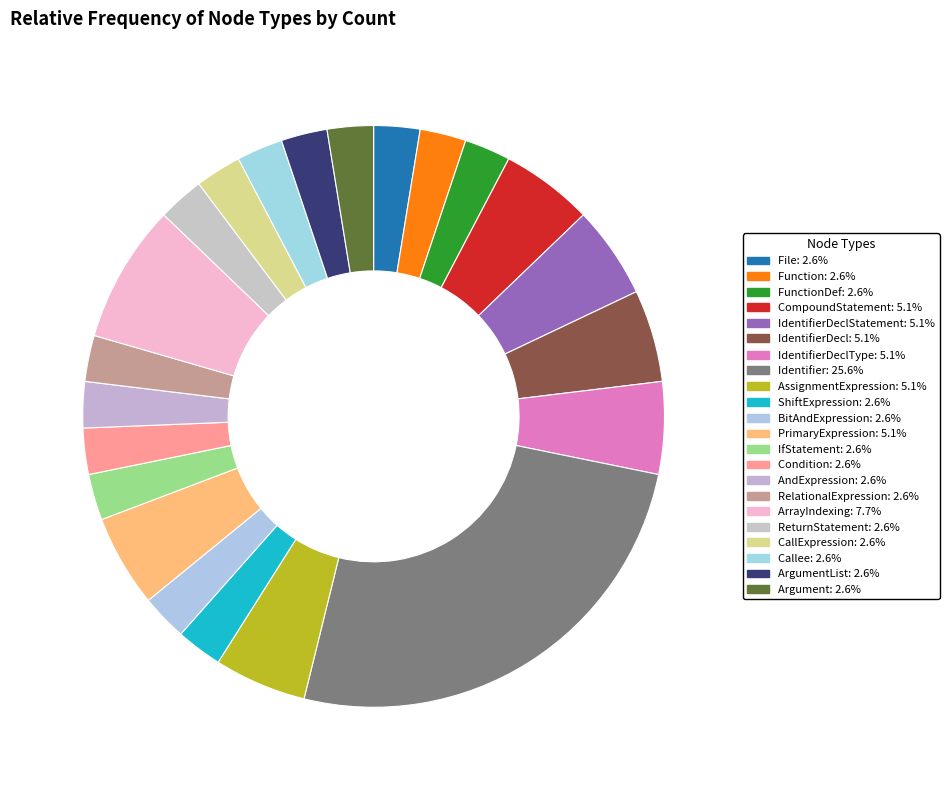

Which slice is the smallest?

File